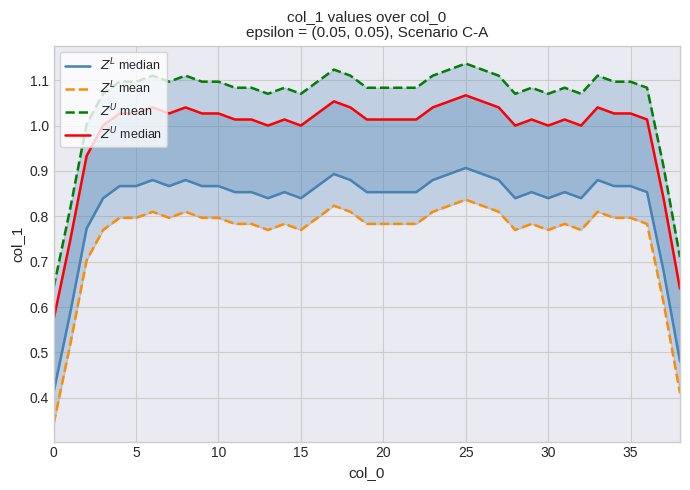

How many data points in $Z^U$ median are above 1?

29